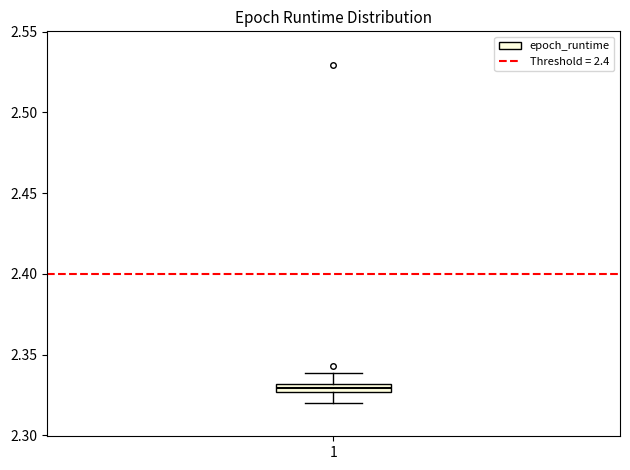

Where does the lower whisker of the box at x = 1 end on the y-axis? The values are not printed on the chart, so give them approximately, as read against the axis.

2.320